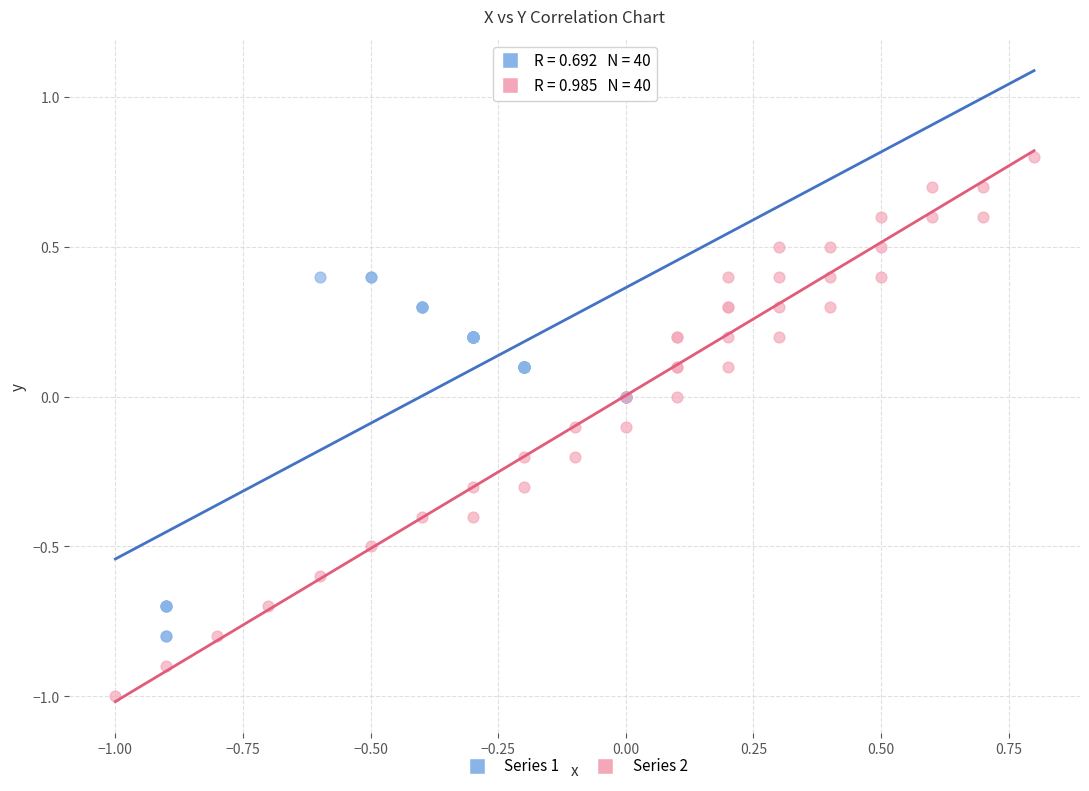

Which series has the largest Y range (max minus min)?

Series 2